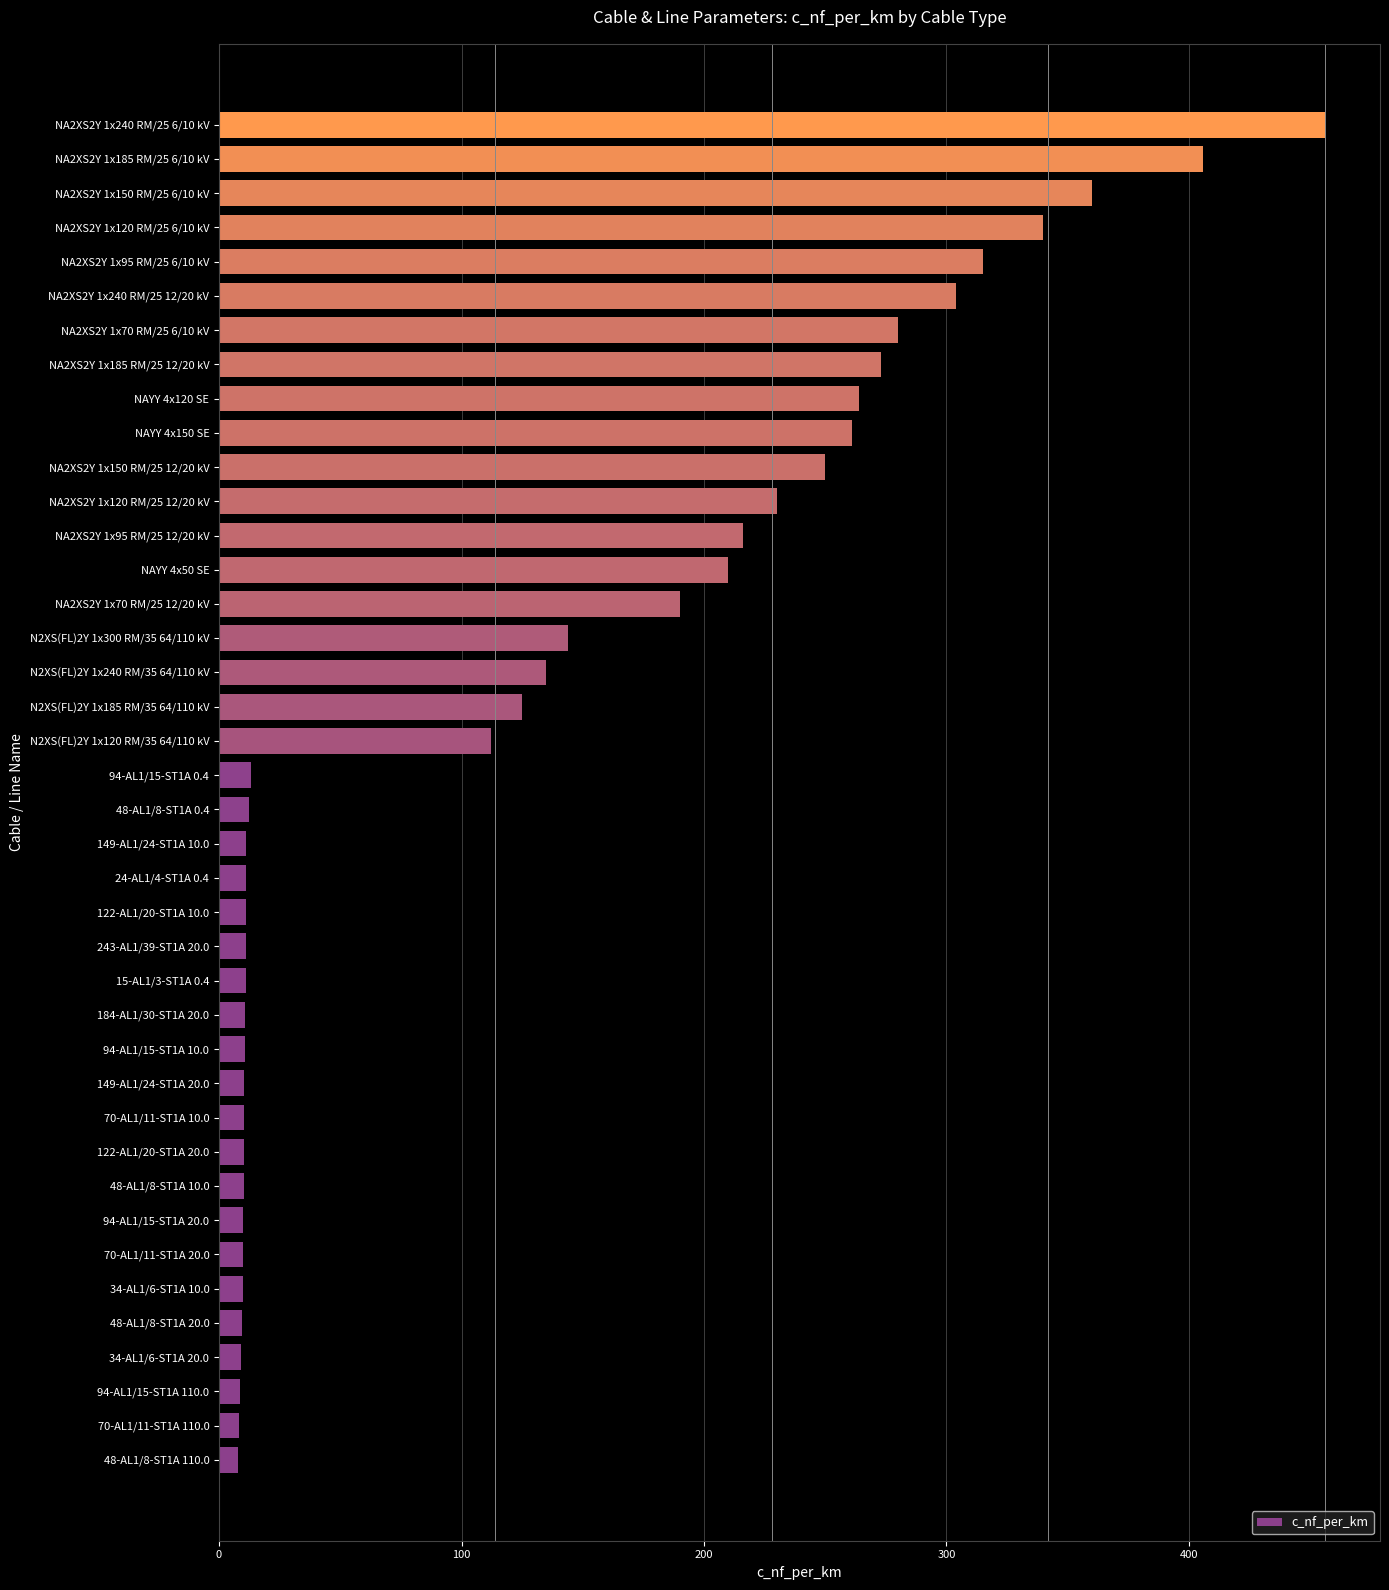

What is the maximum value shown in the chart?

456.0